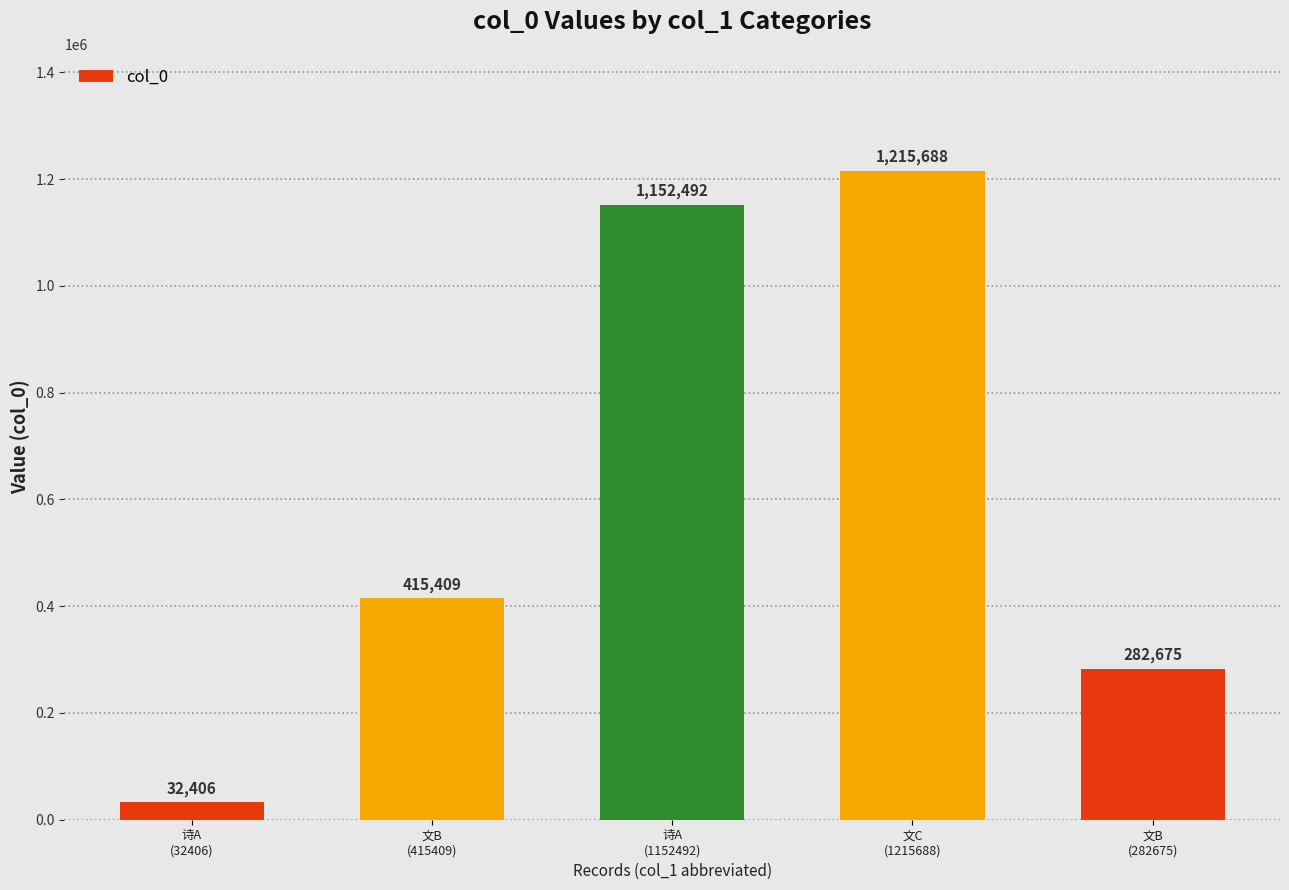

What is the greatest value displayed?

1215688